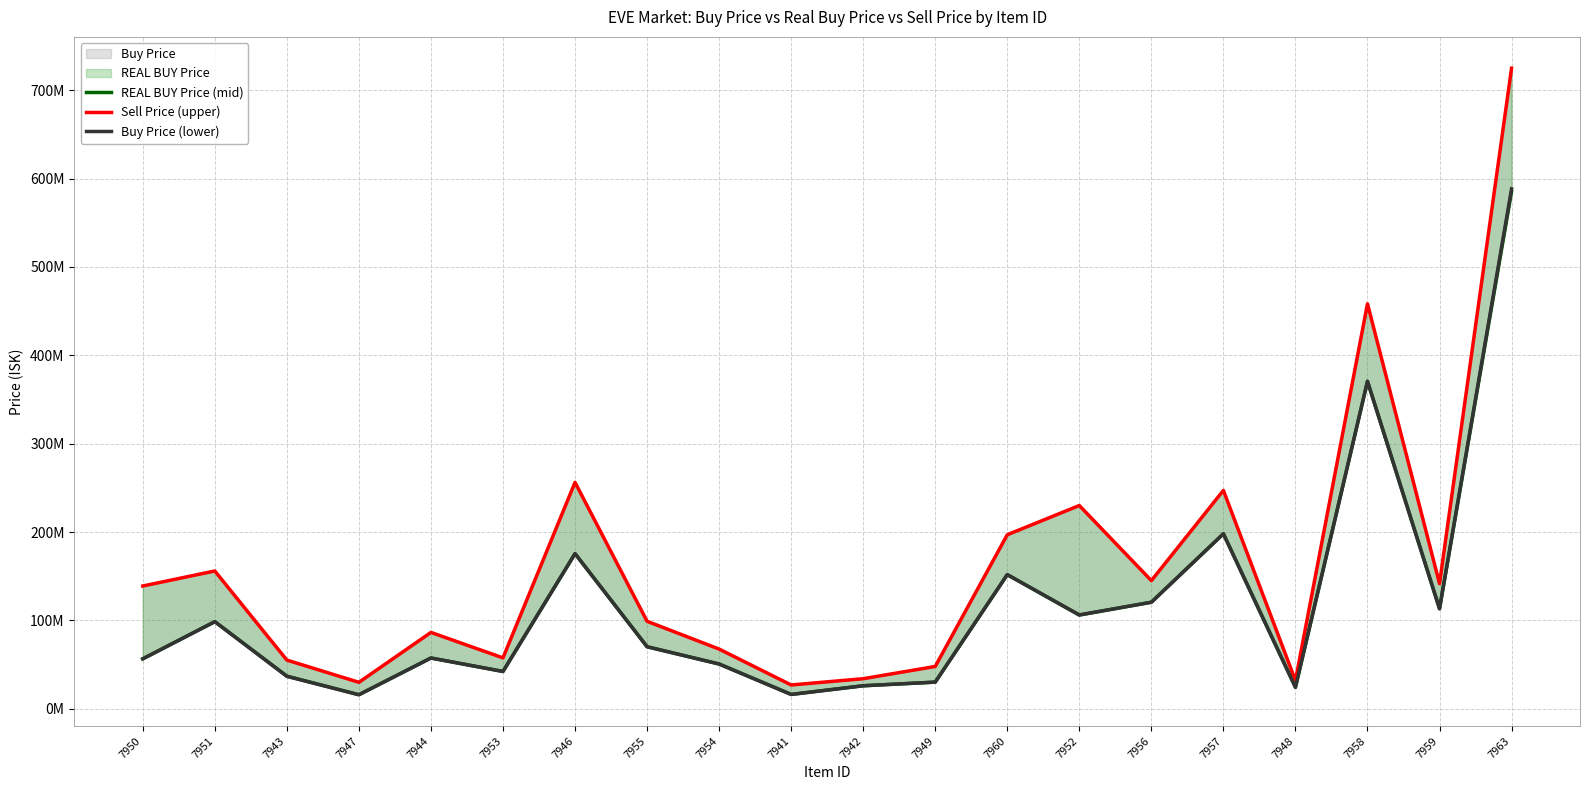

True or false: REAL BUY Price (mid) has a value of 160972280.9 at 7958.

False